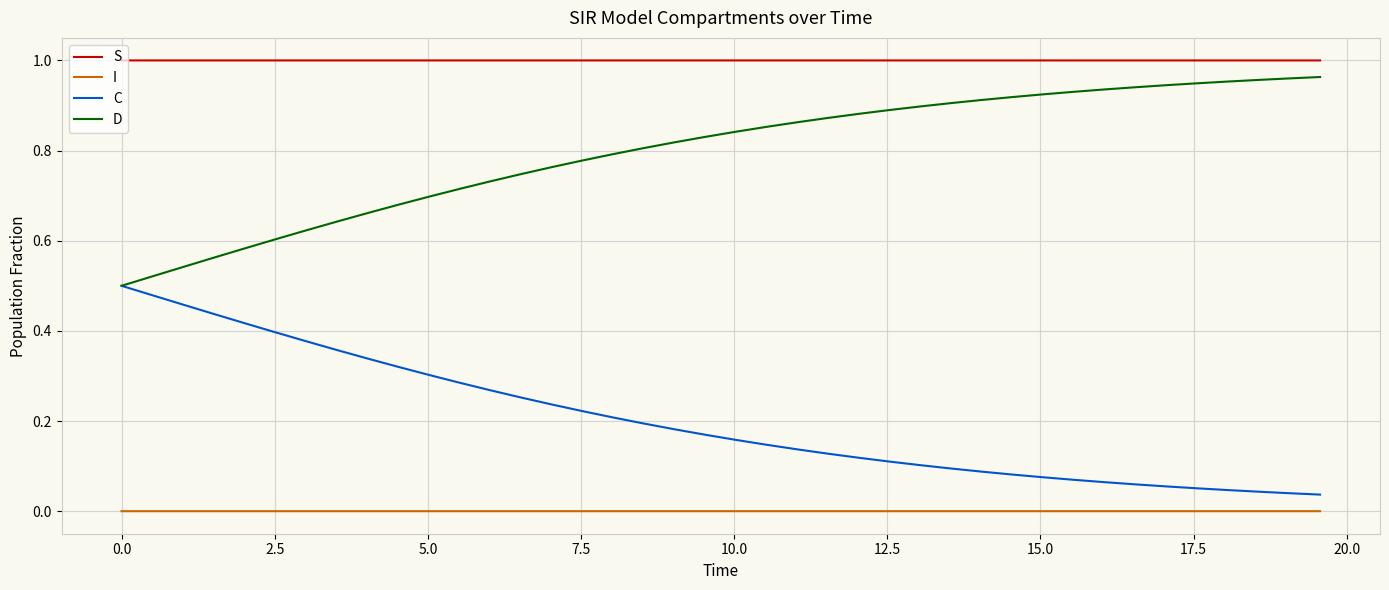

Which series has the largest total across all categories?

S